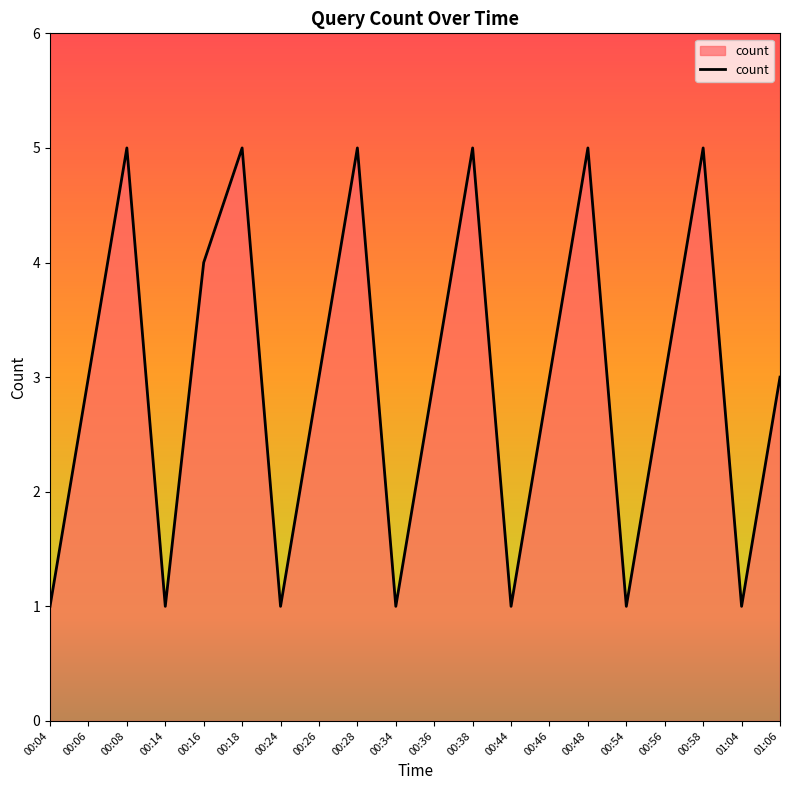

True or false: there are more than 0 points higher than both neighbors.

True